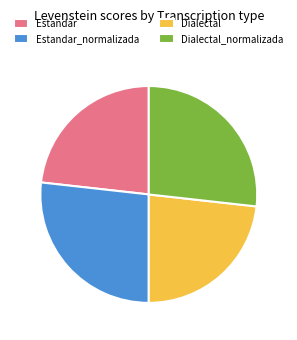

Does Dialectal_normalizada represent more than half of the total?

No